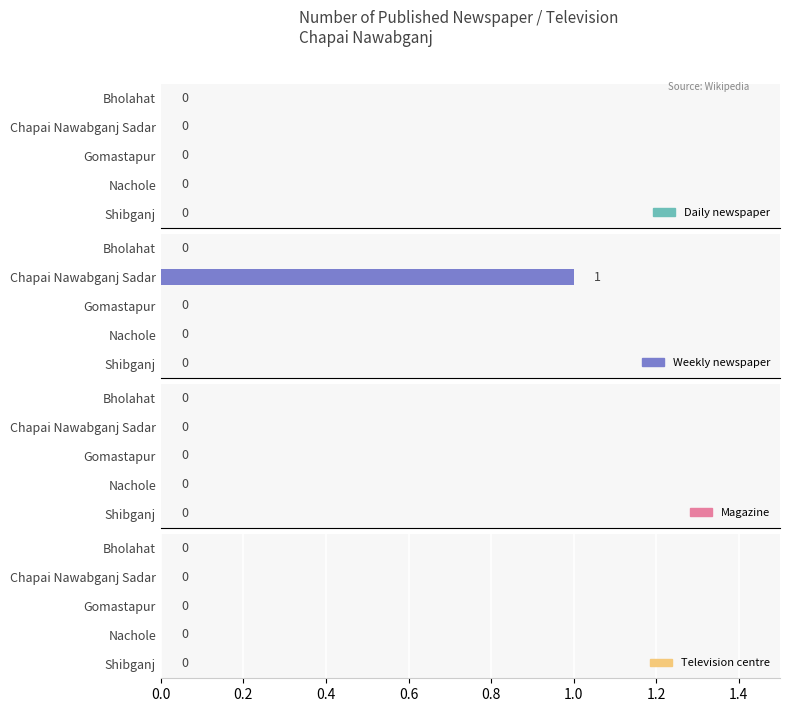

What is the change in value from Bholahat to Chapai Nawabganj Sadar?

+1